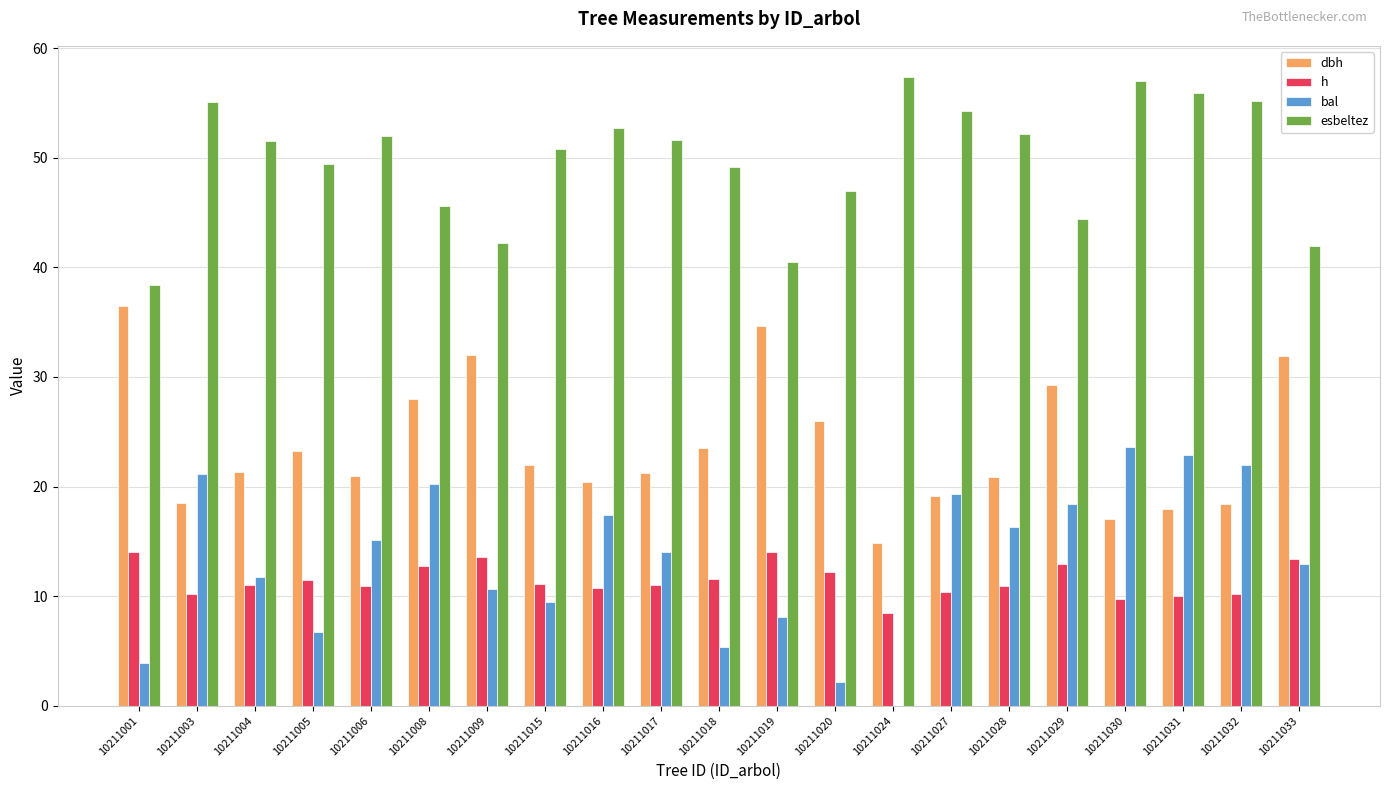

Where does the h series first go above 10?

10211001